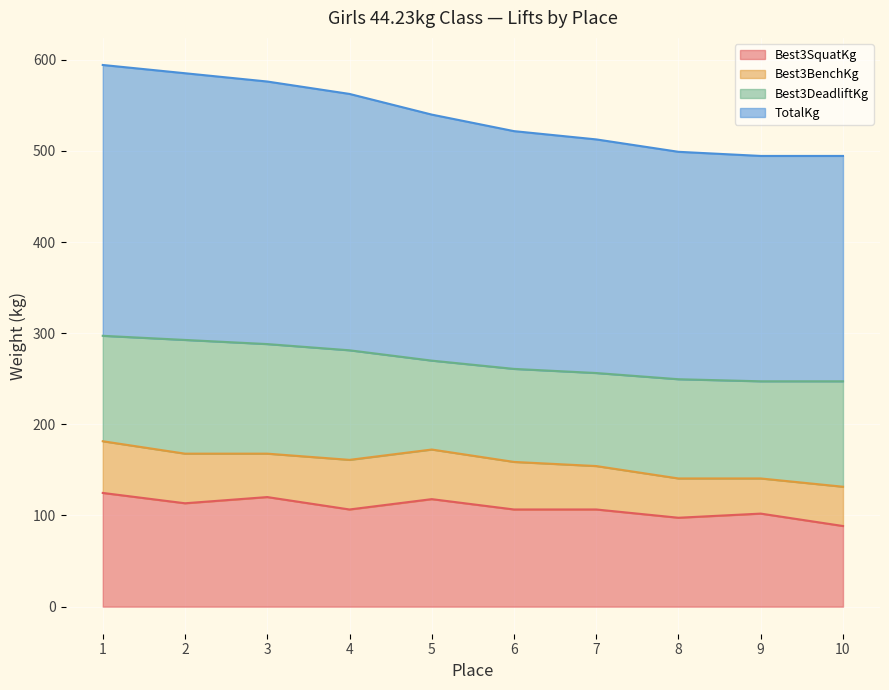

At which category does TotalKg reach its first local valley?

9